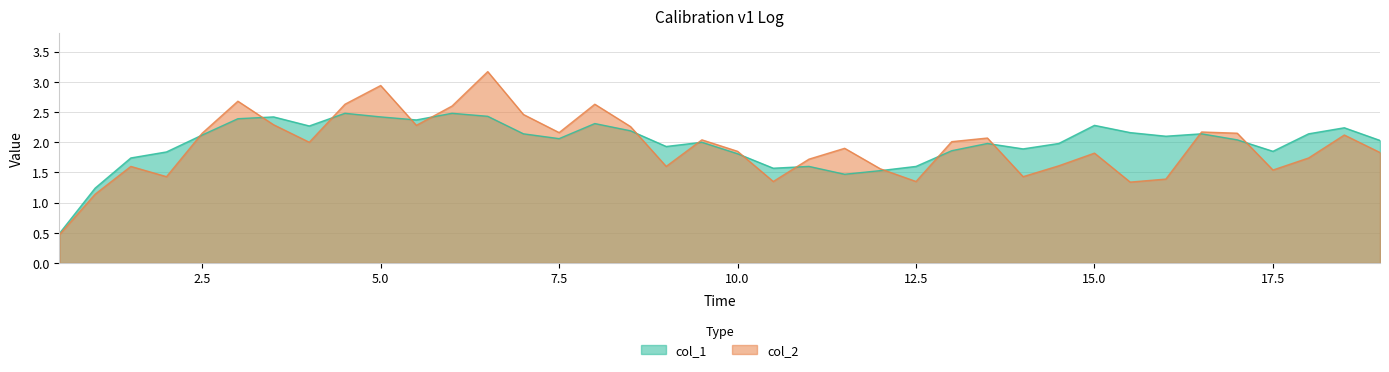

How many lines are shown in the chart?

2